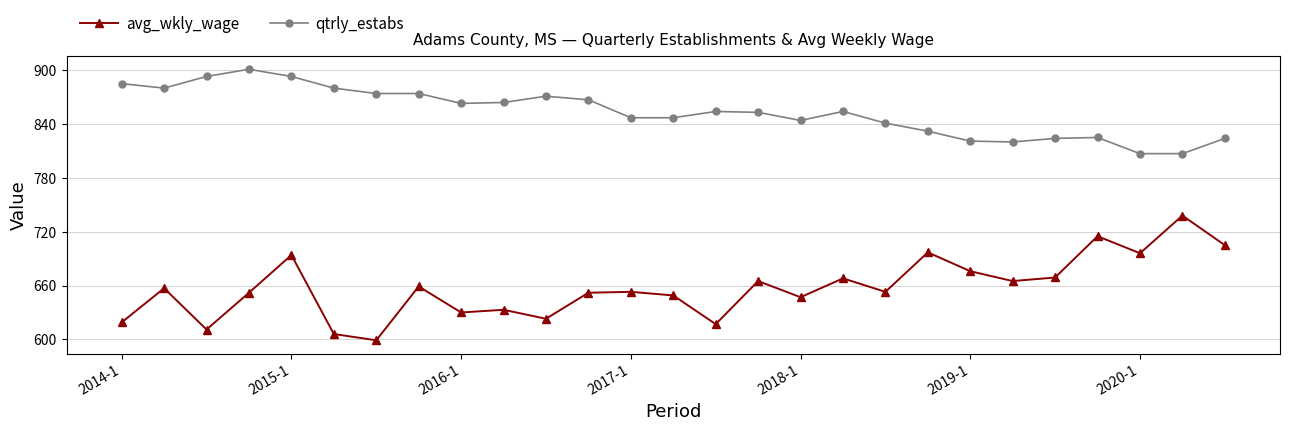

What is the value of the avg_wkly_wage point at the 26th from the left?

738